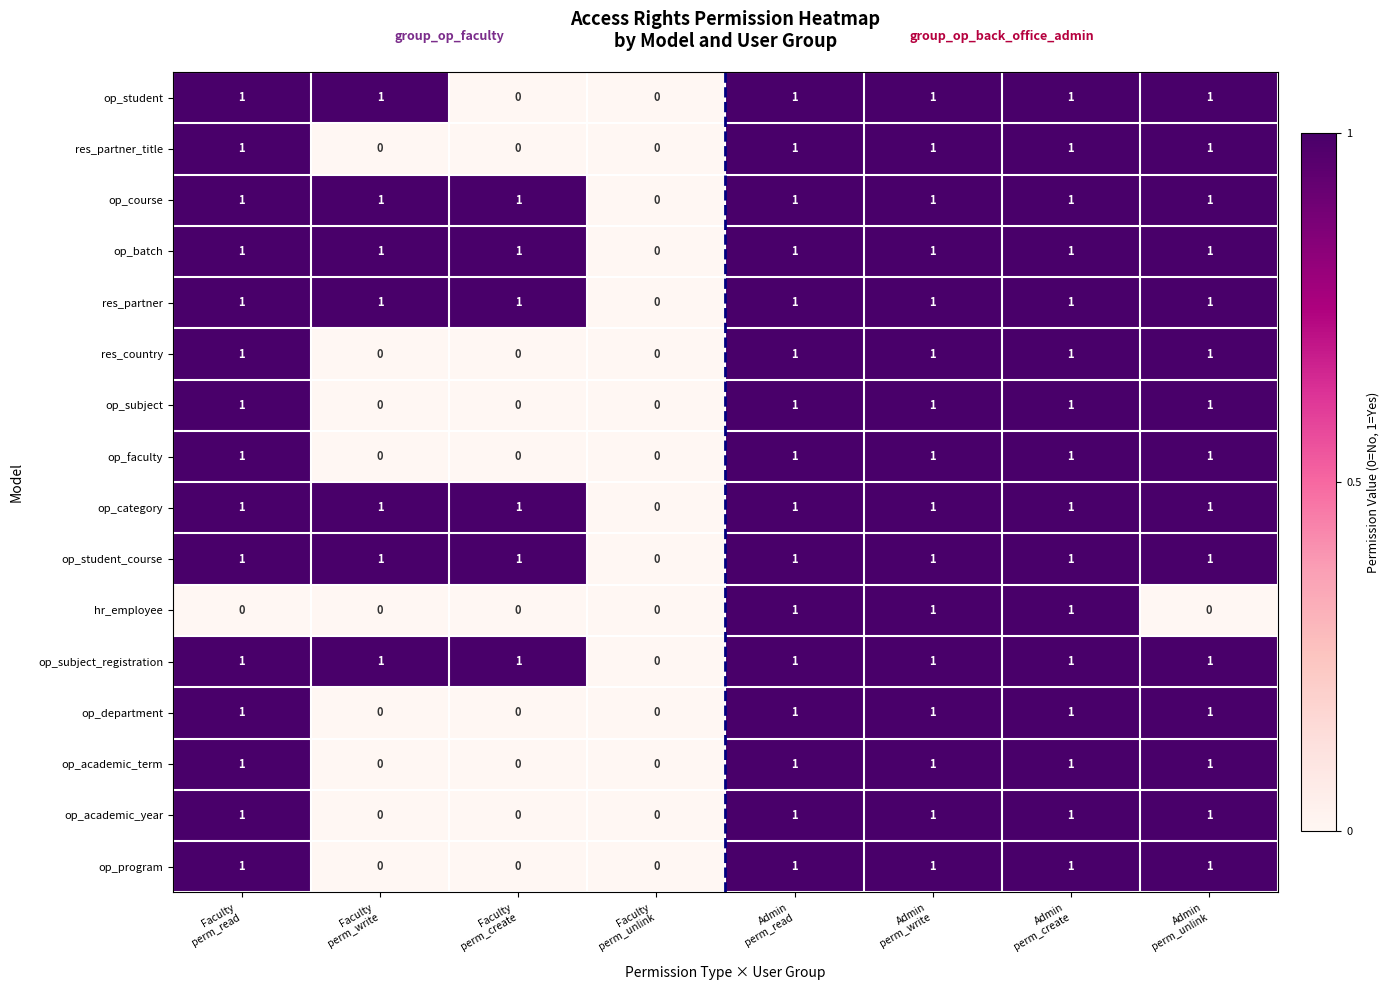

Count the op_academic_term values in the range 0 to 1.

8